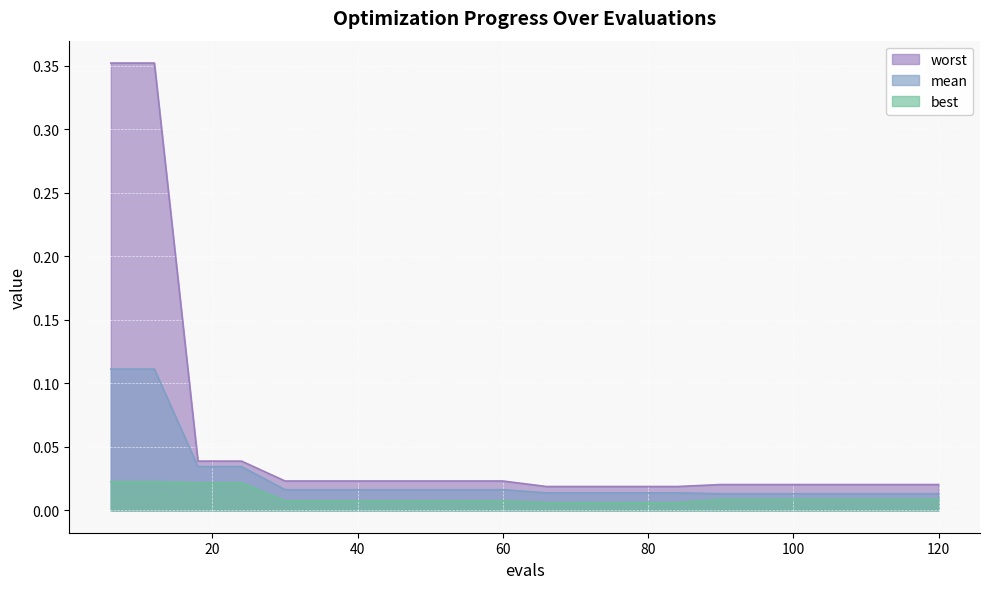

Reading right to left, what are all the values shown in this chart?

mean: 0.0	0.0	0.0	0.0	0.0	0.0	0.0	0.0	0.0	0.0	0.0	0.0	0.0	0.0	0.0	0.0	0.0	0.0	0.1	0.1
best: 0.0	0.0	0.0	0.0	0.0	0.0	0.0	0.0	0.0	0.0	0.0	0.0	0.0	0.0	0.0	0.0	0.0	0.0	0.0	0.0
worst: 0.0	0.0	0.0	0.0	0.0	0.0	0.0	0.0	0.0	0.0	0.0	0.0	0.0	0.0	0.0	0.0	0.0	0.0	0.4	0.4